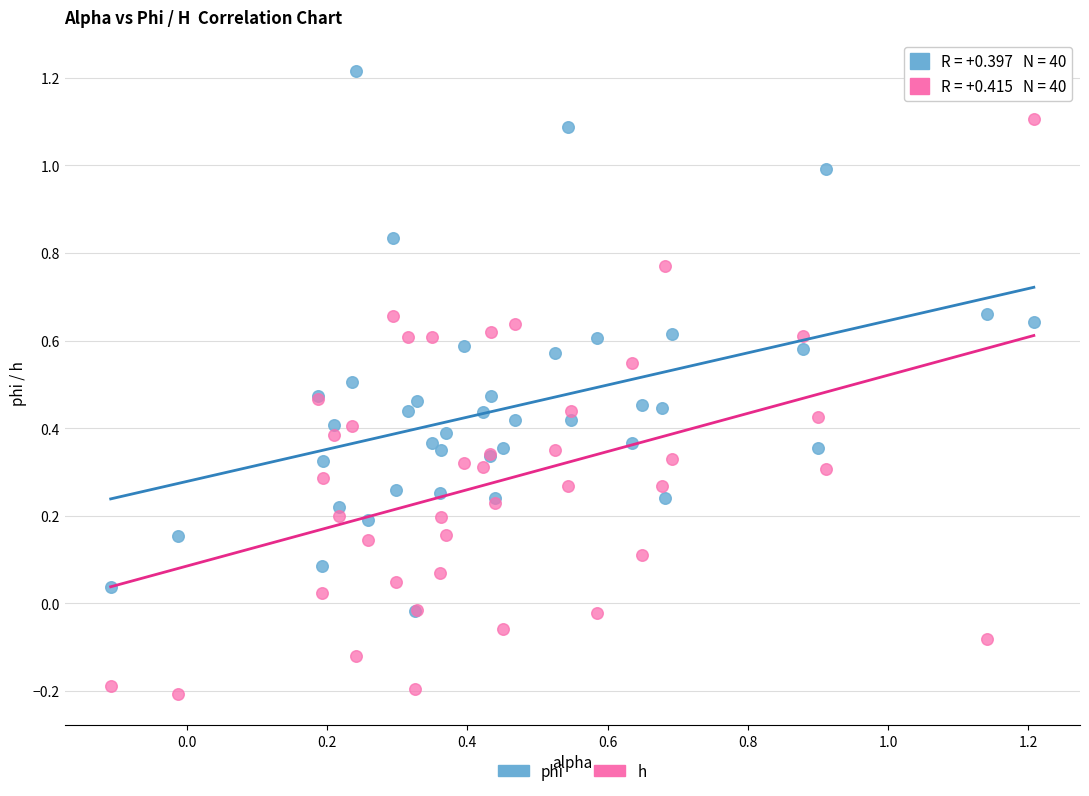

Which series has the widest spread of Y values?

h